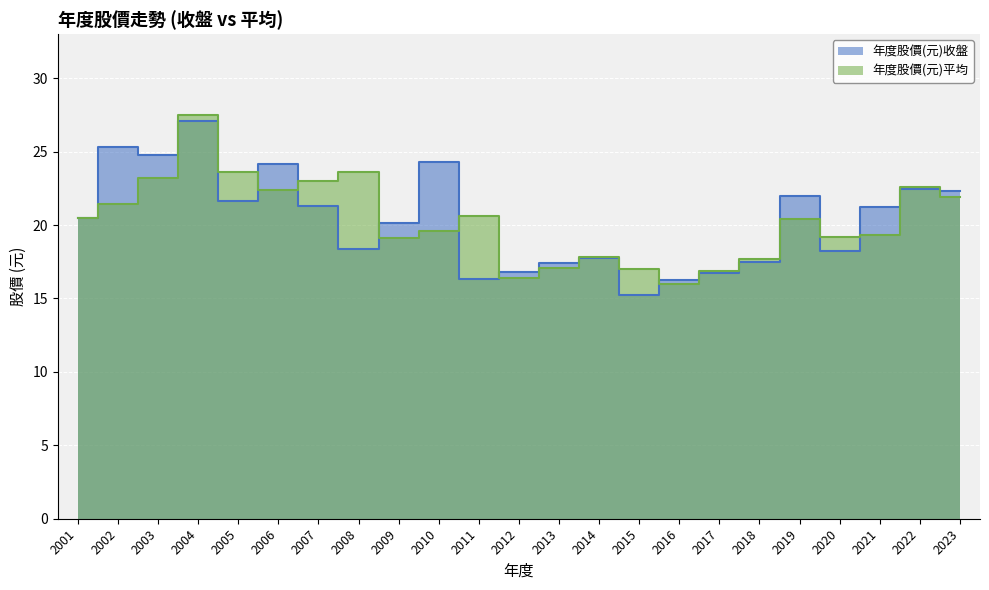

What is the average value of the 年度股價(元)平均 series?

20.3